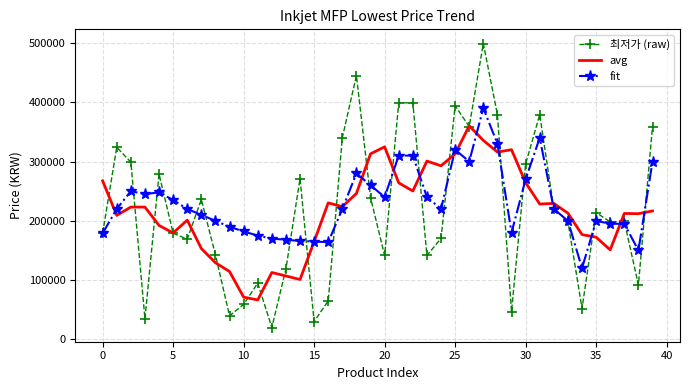

What is the greatest value displayed?

499000.0